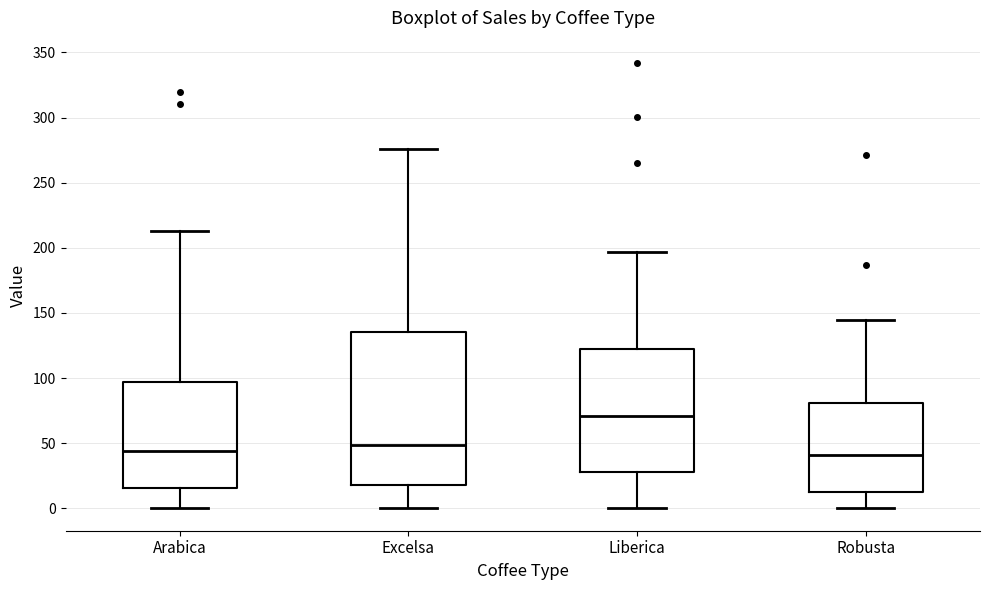

Reading left to right, read every box against the y-axis: the position of its median line, the range the box covers, and the ends of its whiskers. The values are not printed on the chart, so give them approximately, as read against the axis.

Arabica: median 45, box 15 to 95, whiskers 0 to 215
Excelsa: median 50, box 20 to 135, whiskers 0 to 275
Liberica: median 70, box 30 to 120, whiskers 0 to 195
Robusta: median 40, box 15 to 80, whiskers 0 to 145